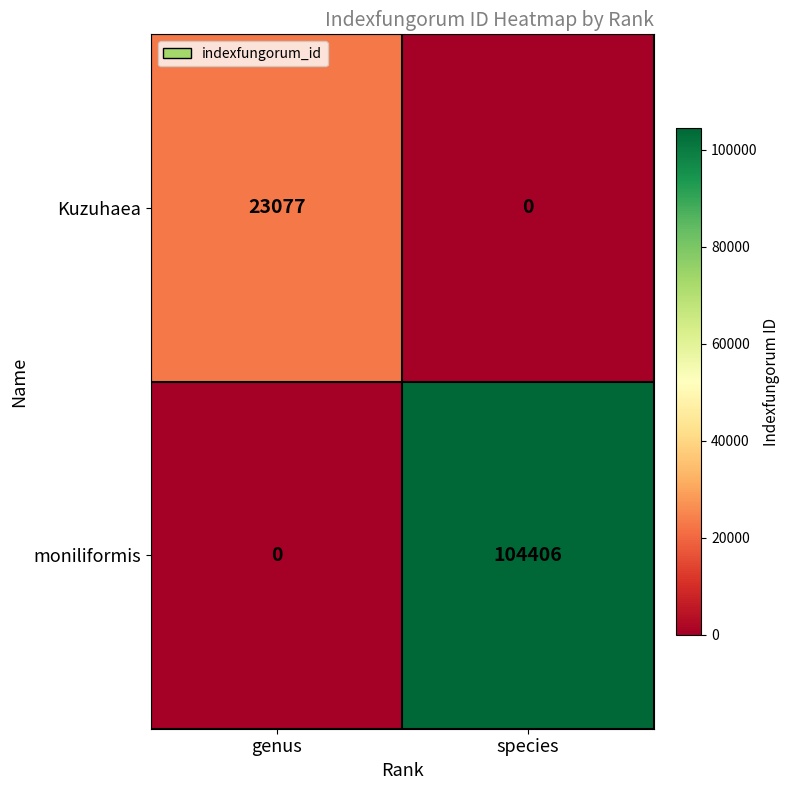

Count the number of categories in the chart.

2